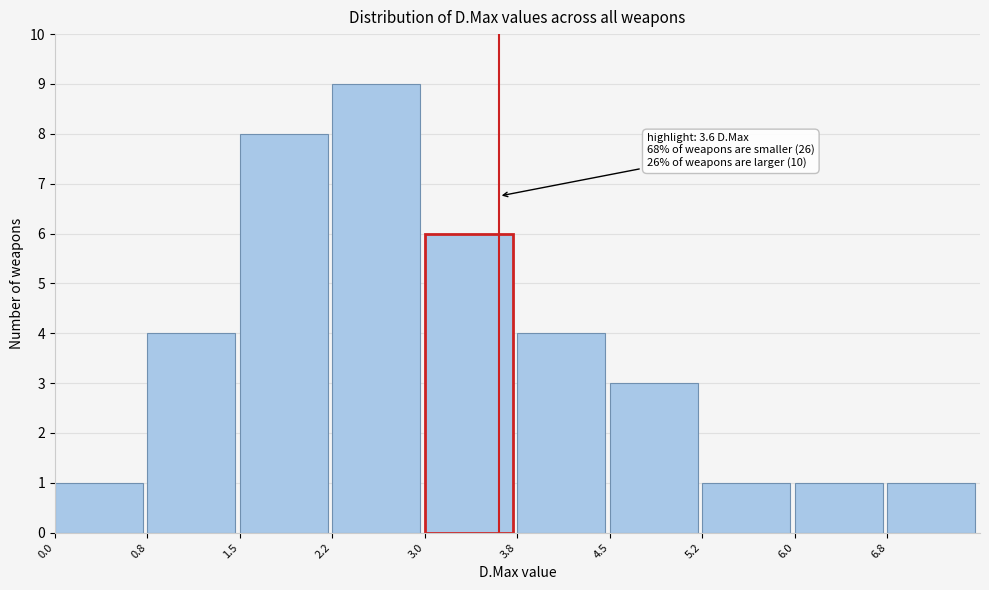

Over which range of the x-axis is the bar tallest?

2.25 to 3.00